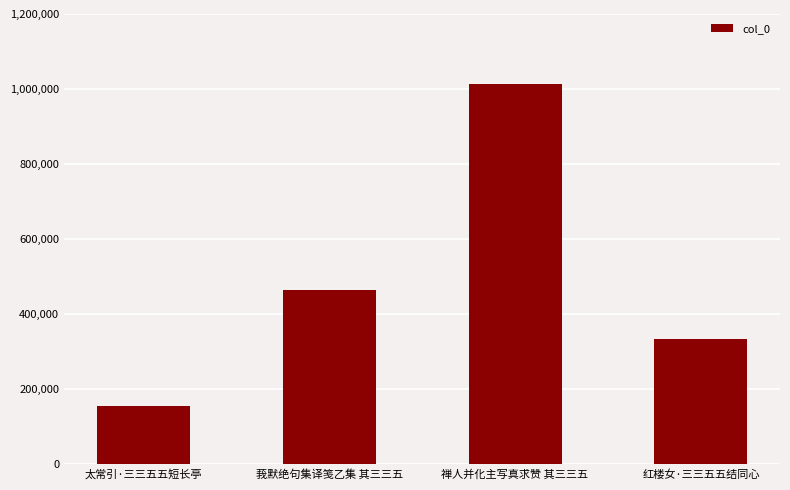

How many data points are less than 463657?

2